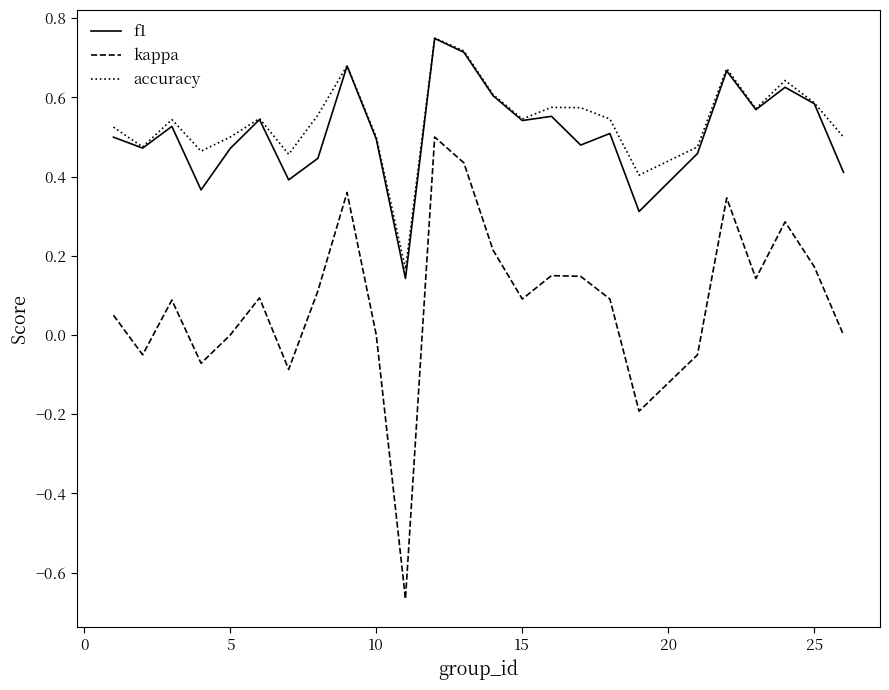

Which series has the largest total across all categories?

accuracy